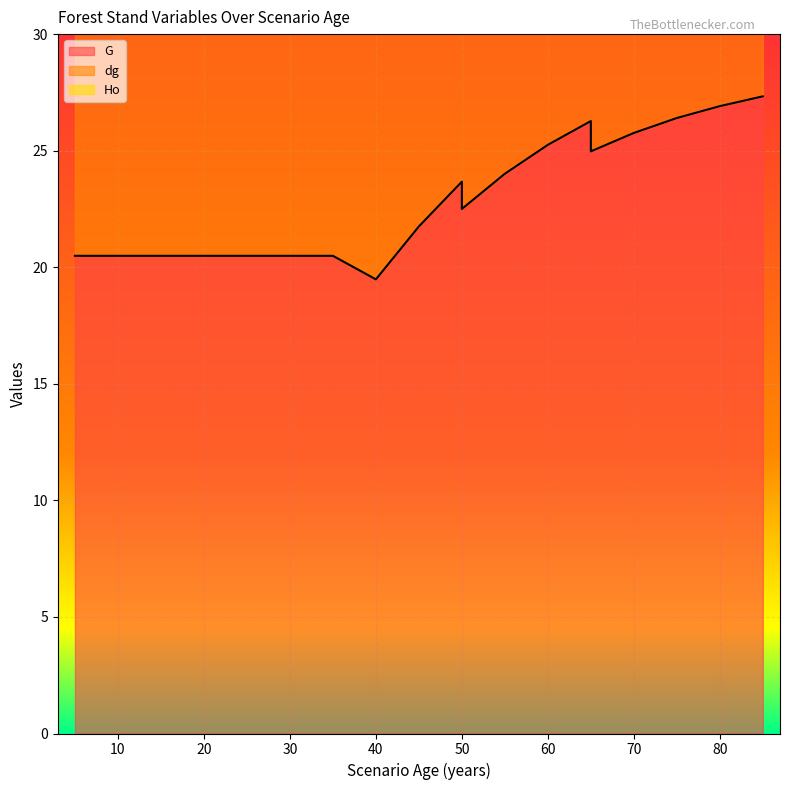

The Ho series shows 36.5 at 35. True or false?

True